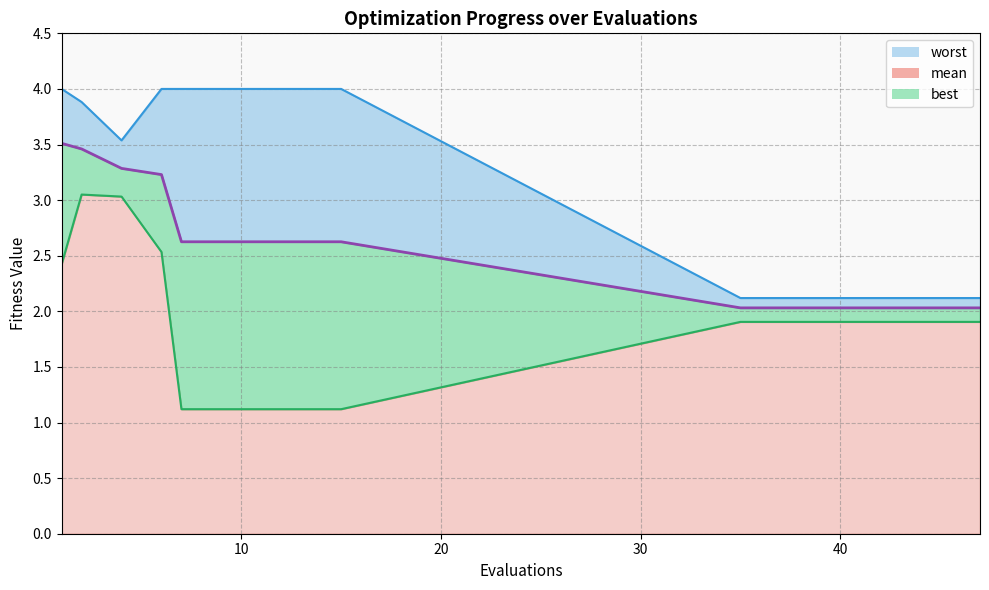

What is the maximum value for worst?

4.0